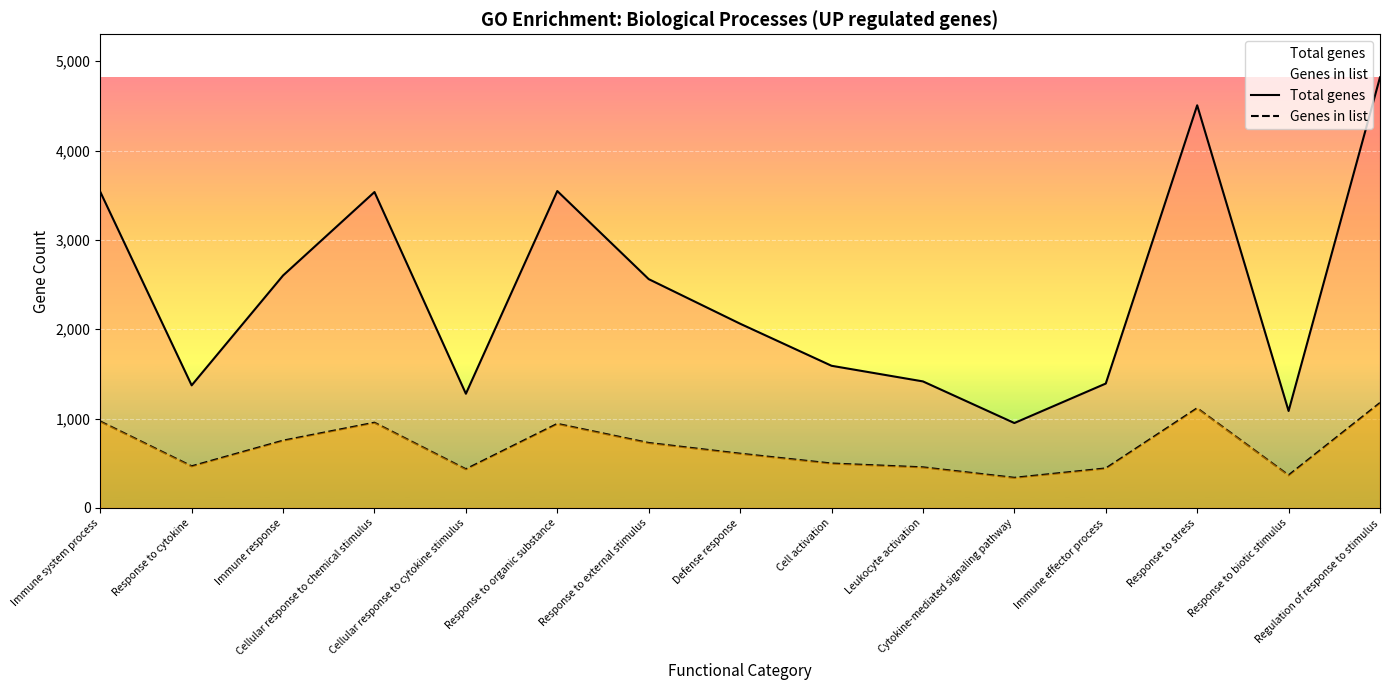

Where is the first local maximum for Genes in list?

Cellular response to chemical stimulus